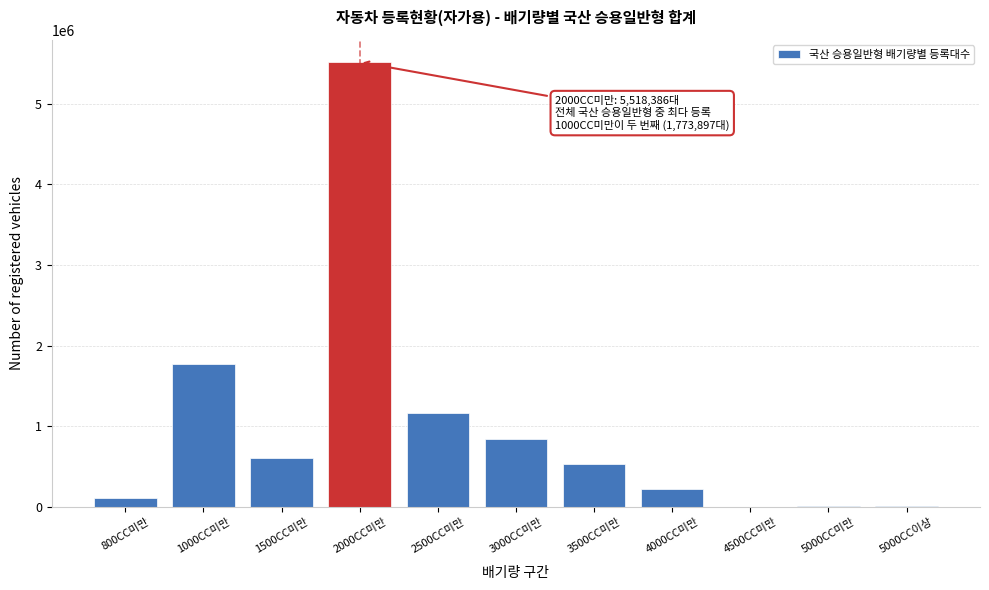

What is the sum of all values?

10800625